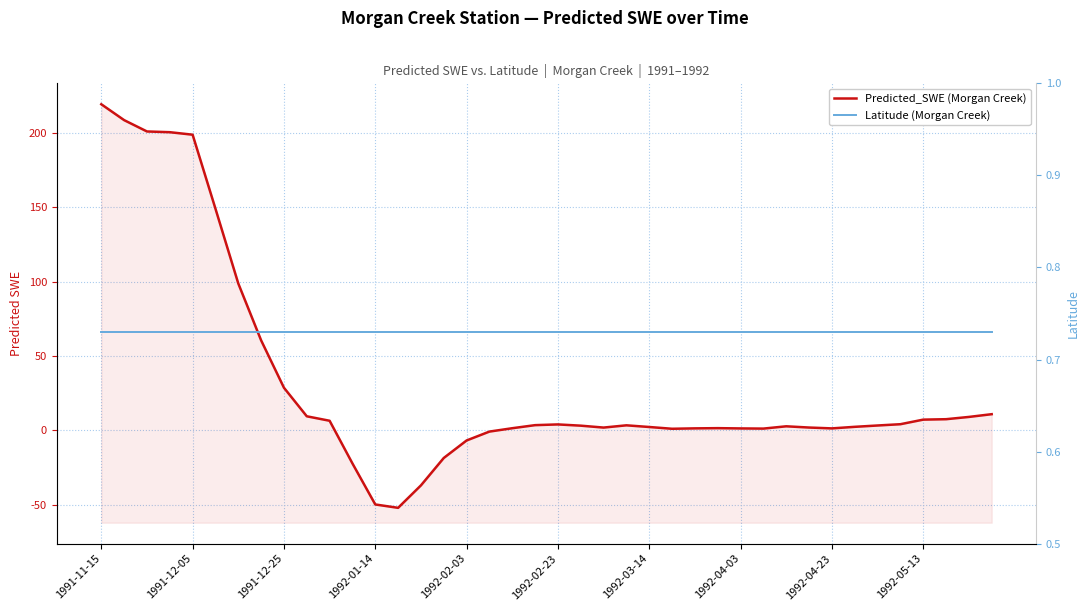

After their last crossing, which series has the higher values: Latitude (Morgan Creek) or Predicted_SWE (Morgan Creek)?

Predicted_SWE (Morgan Creek)